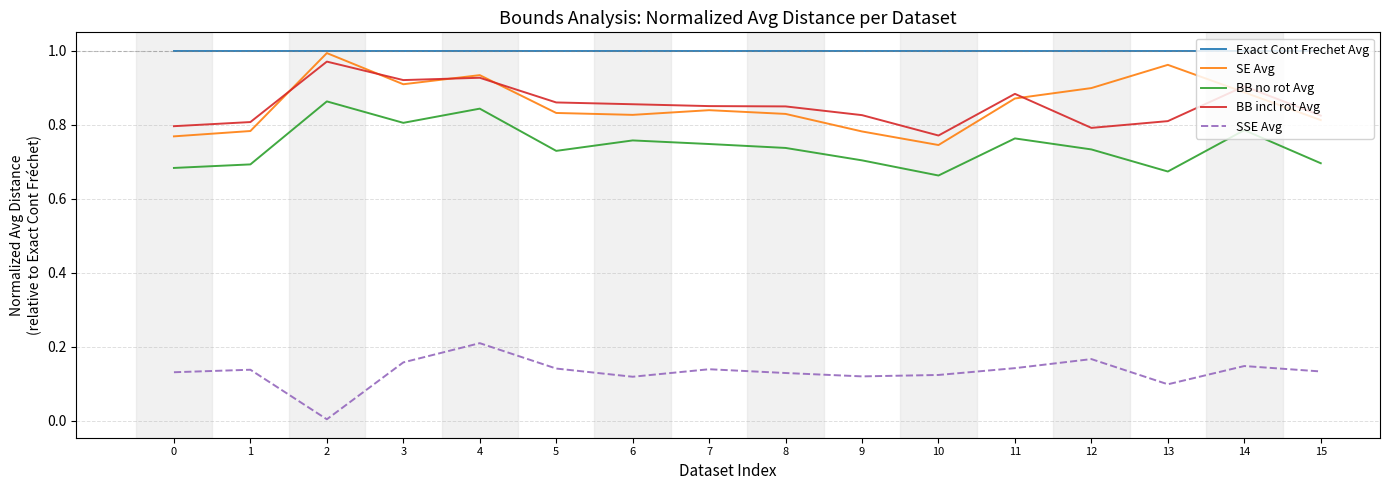

What is the total value across all series at 12?

3.6